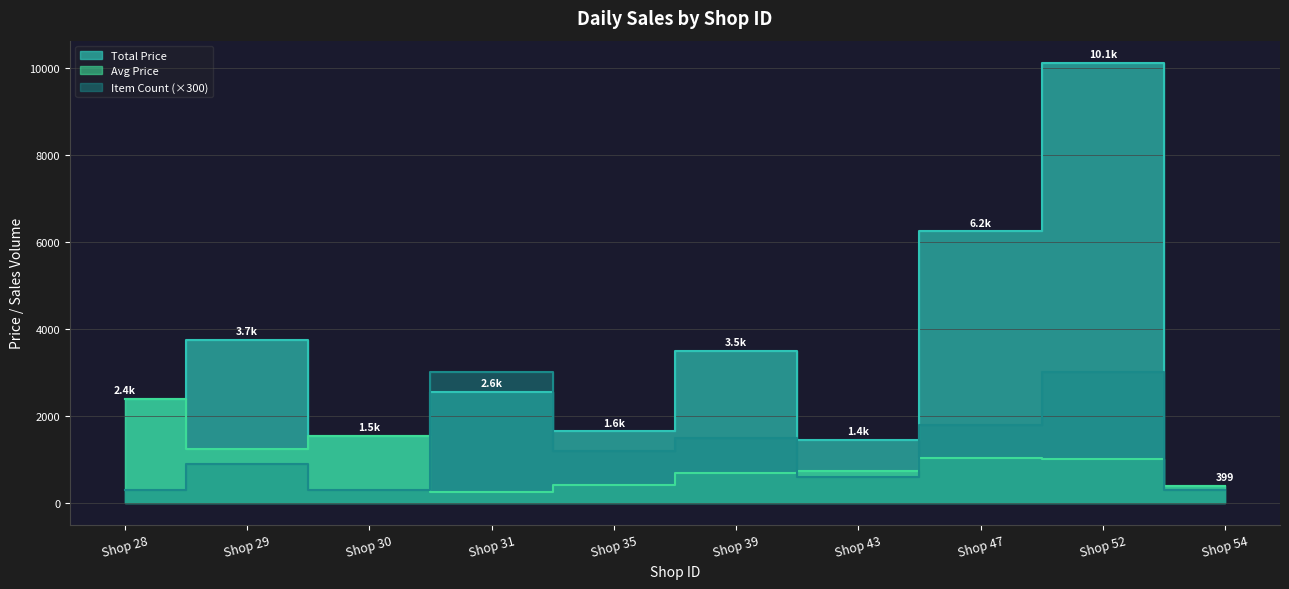

What is the average value of the Item Count series?

1290.0